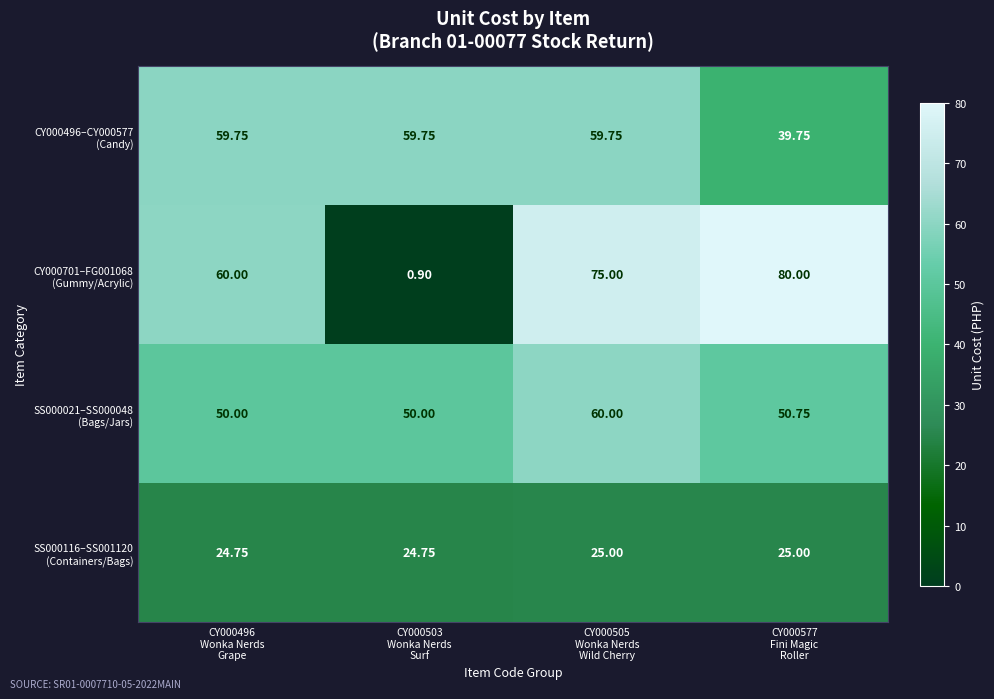

How many data points does each series have?

4